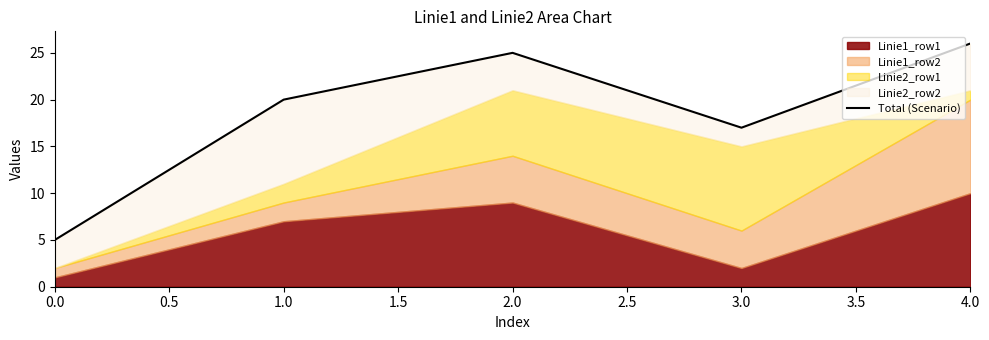

At which label is the value closest to 15?

1.5